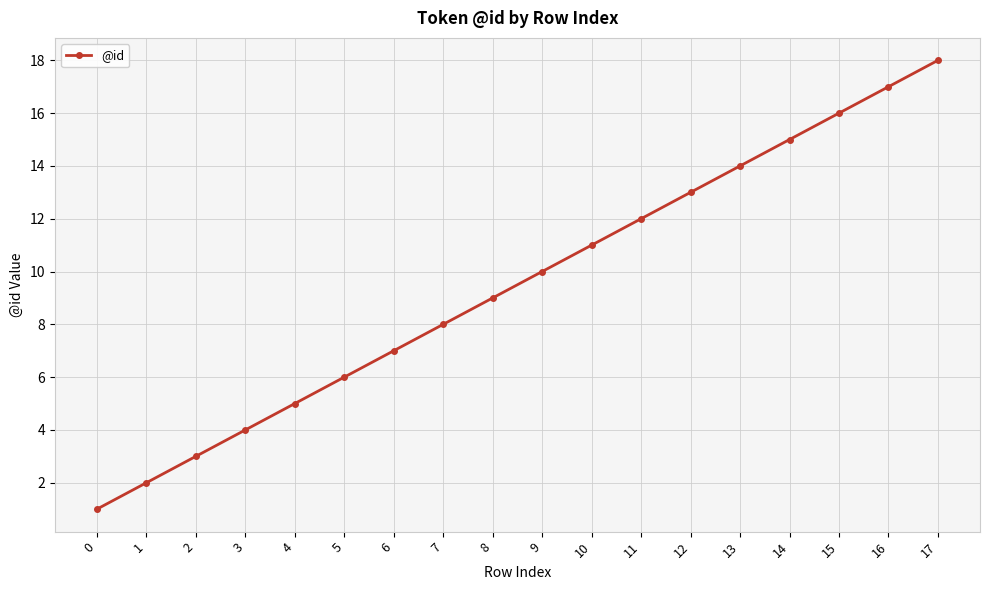

Reading right to left, transcribe all the data shown in this chart.

17=18	16=17	15=16	14=15	13=14	12=13	11=12	10=11	9=10	8=9	7=8	6=7	5=6	4=5	3=4	2=3	1=2	0=1